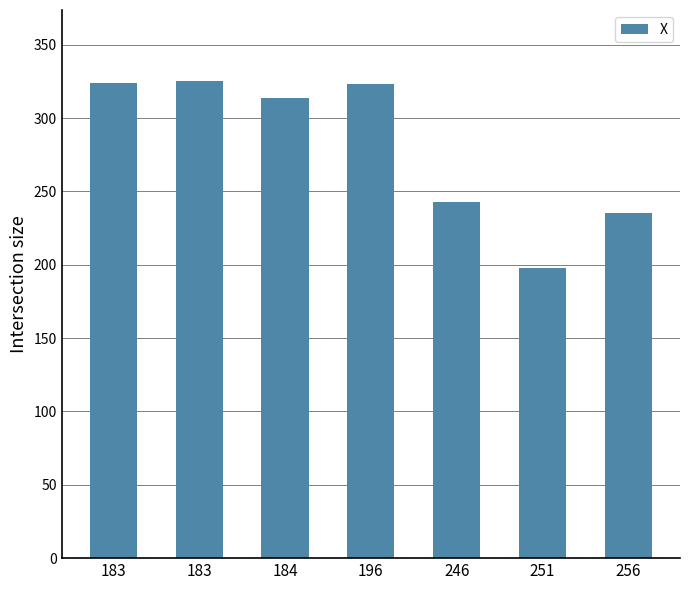

What is the smallest value displayed?

198